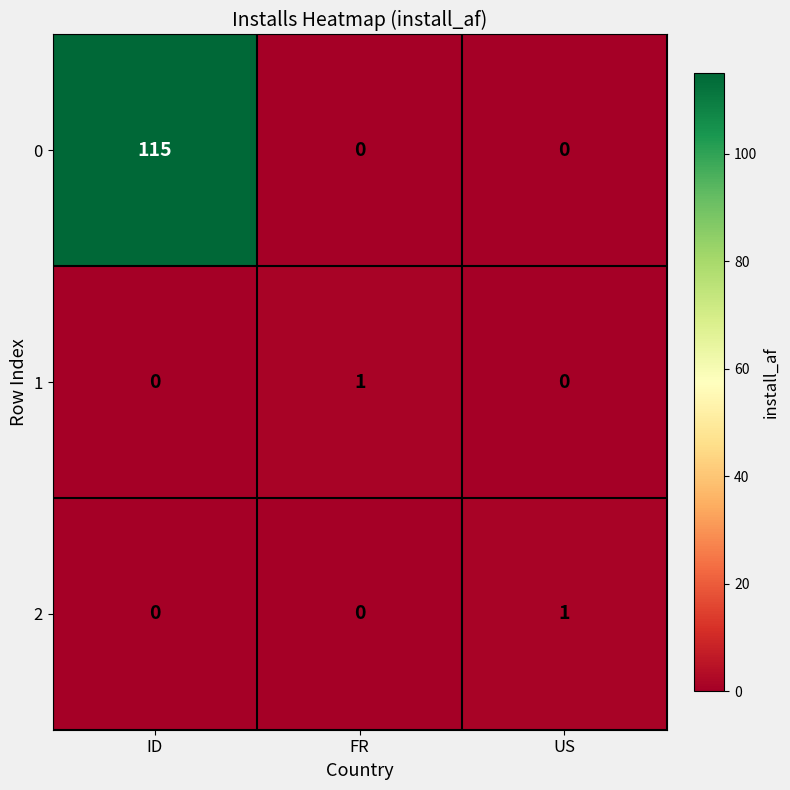

Count the 2 values in the range 0 to 1.

3